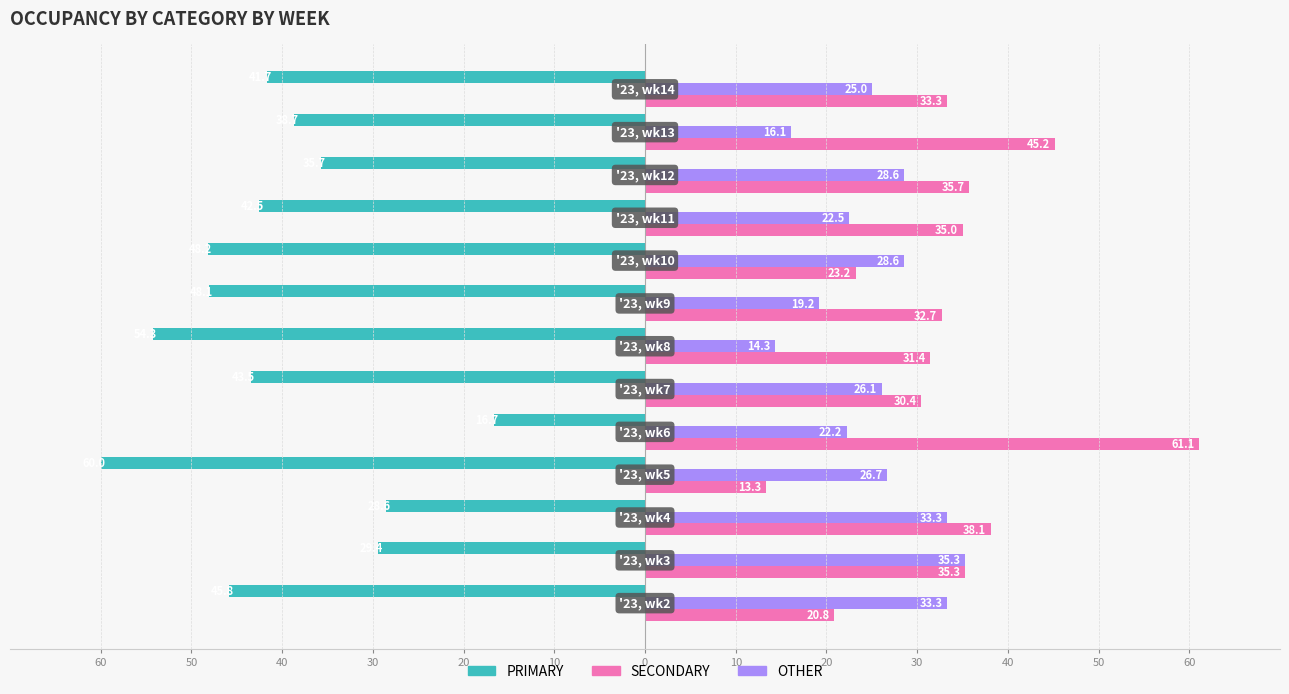

What are all the series names shown in the legend?

PRIMARY, SECONDARY, OTHER